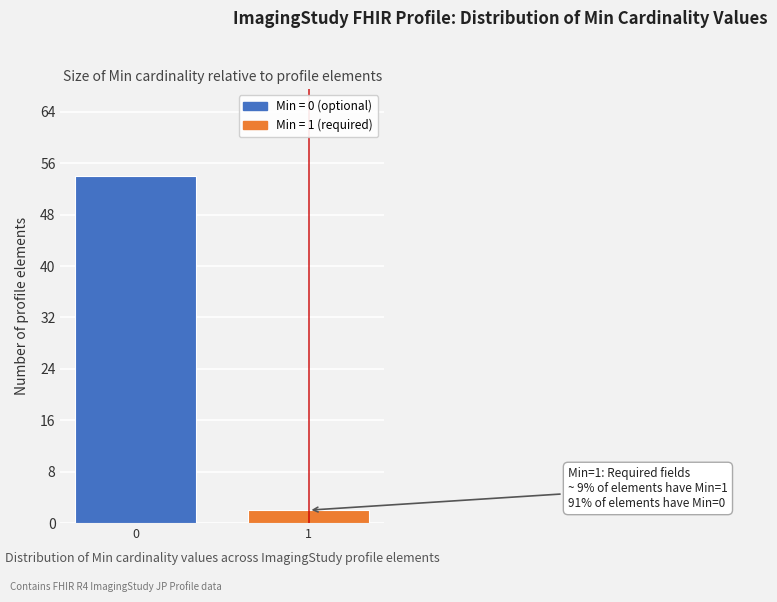

Reading left to right, what are all the values shown in this chart?

54	2